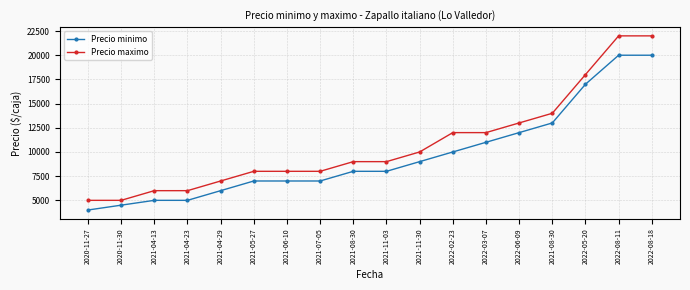

Reading left to right, transcribe all the data shown in this chart.

Precio minimo: 4000	4500	5000	5000	6000	7000	7000	7000	8000	8000	9000	10000	11000	12000	13000	17000	20000	20000
Precio maximo: 5000	5000	6000	6000	7000	8000	8000	8000	9000	9000	10000	12000	12000	13000	14000	18000	22000	22000